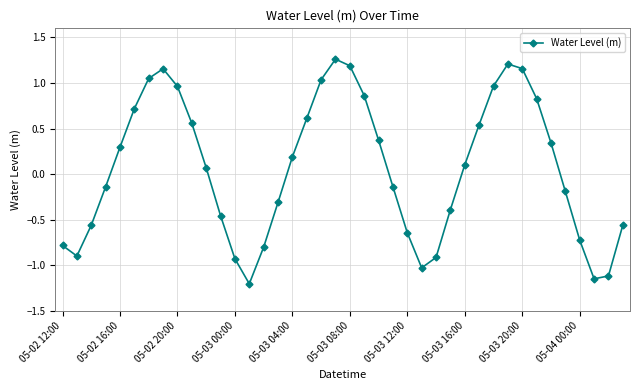

What is the smallest value displayed?

-1.2